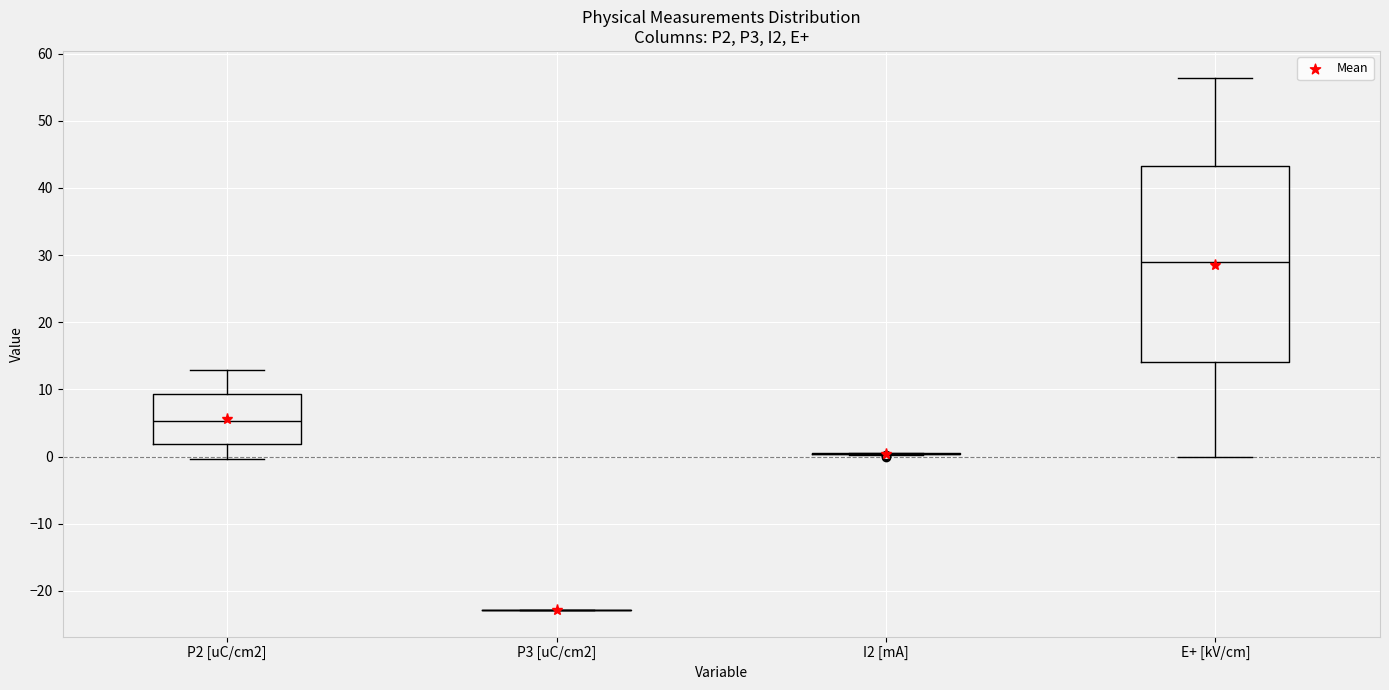

Reading left to right, read every box against the y-axis: the position of its median line, the range the box covers, and the ends of its whiskers. The values are not printed on the chart, so give them approximately, as read against the axis.

P2 [uC/cm2]: median 5, box 2 to 9, whiskers 0 to 13
P3 [uC/cm2]: box collapsed to a line at -23, whiskers -23 to -23
I2 [mA]: box collapsed to a line at 0, whiskers 0 to 1
E+ [kV/cm]: median 29, box 14 to 43, whiskers 0 to 56